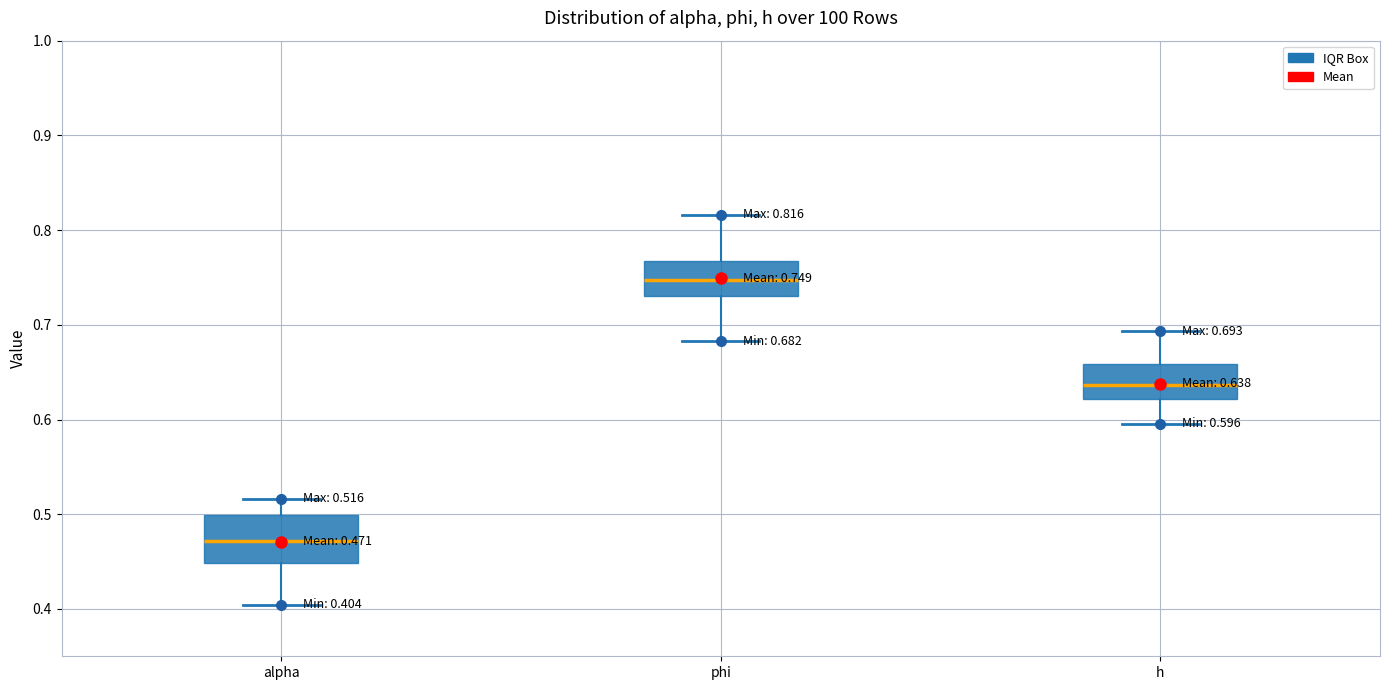

Comparing the boxes themselves (not the whiskers), which one is the tallest?

alpha